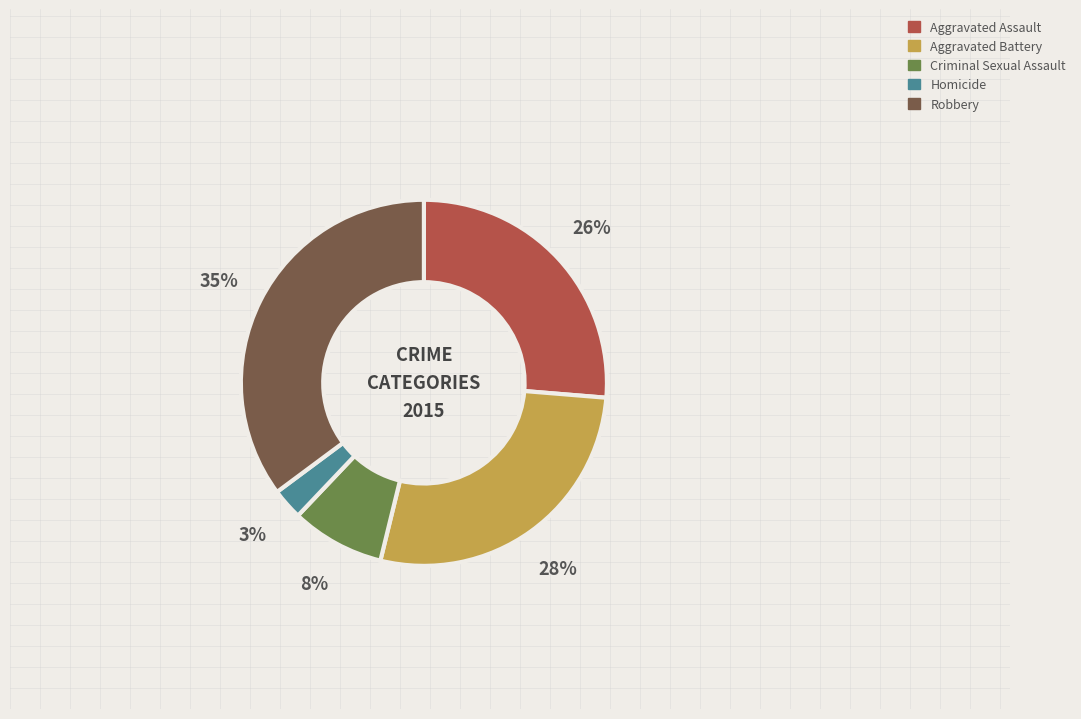

Does Aggravated Battery represent more than half of the total?

No